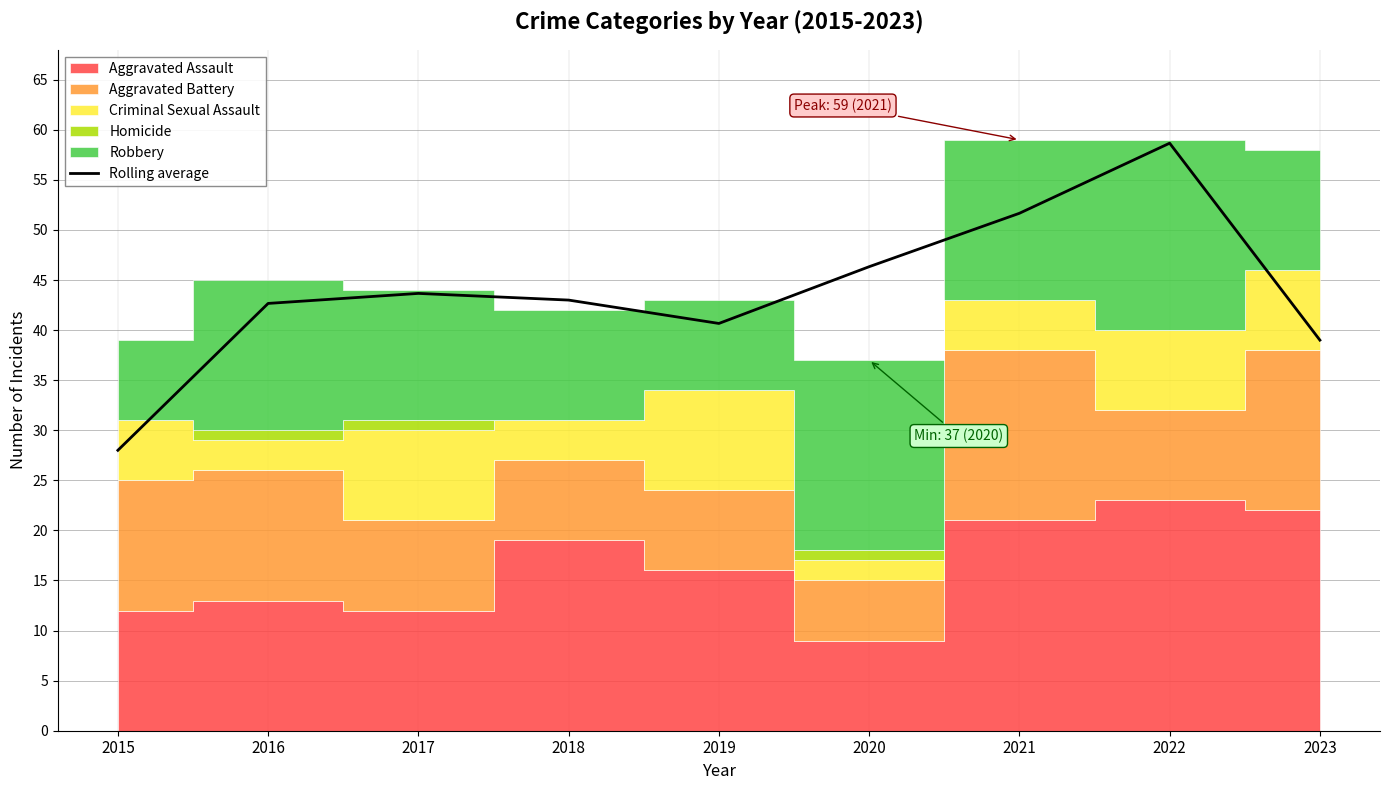

Where is the first local maximum?

2017